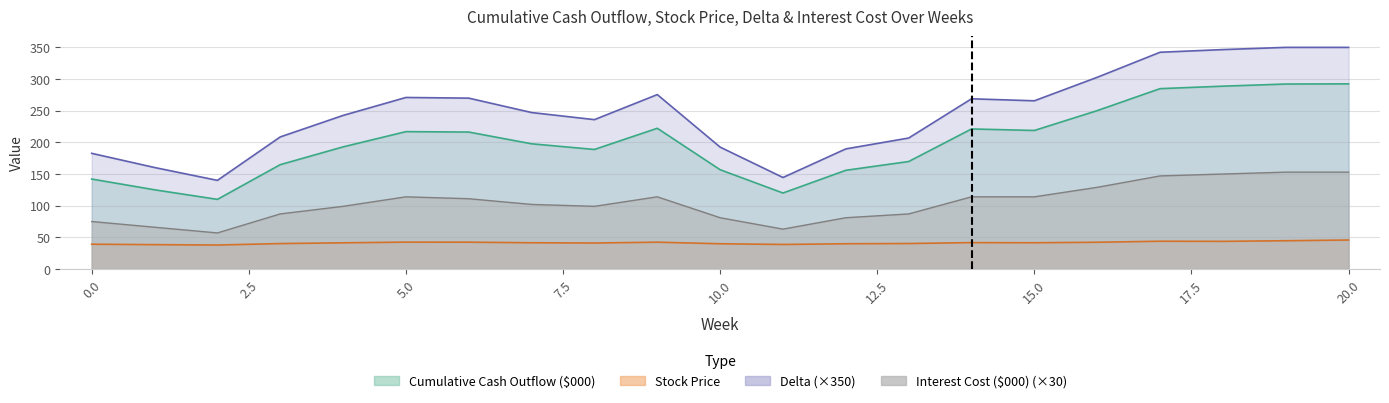

Rank the series by their maximum value, from highest to lowest.

Delta, Cumulative Cash Outflow ($000), Interest Cost ($000), Stock Price